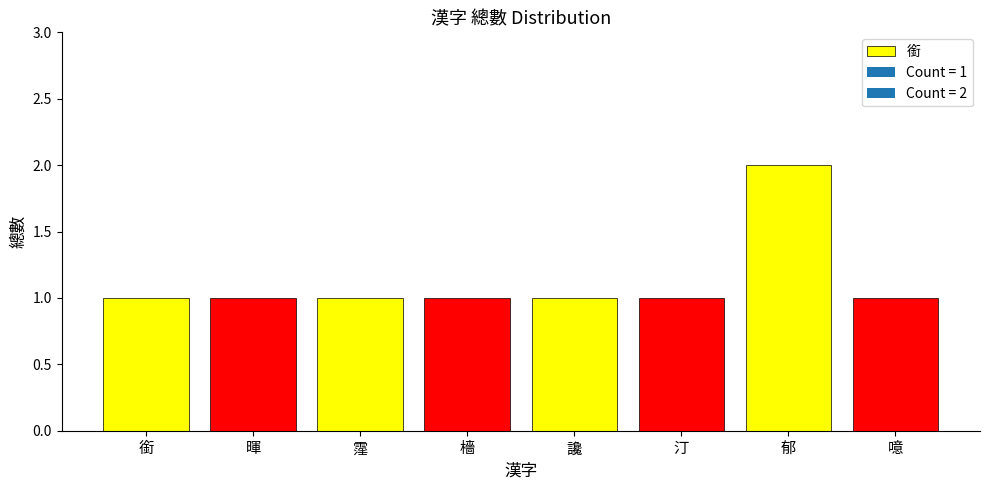

How many bars are there in total?

8